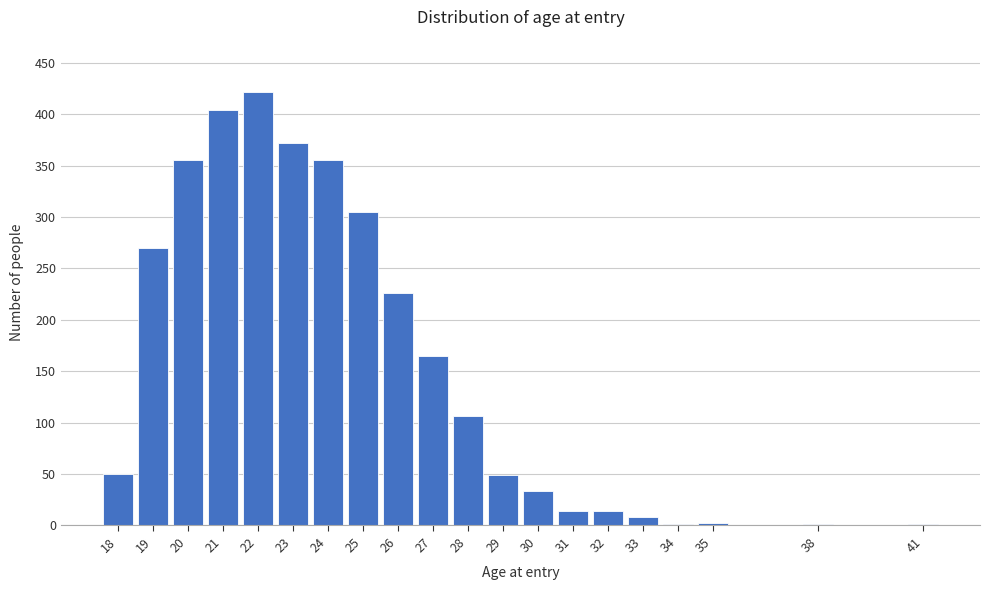

True or false: the data shows 270 at 19.

True